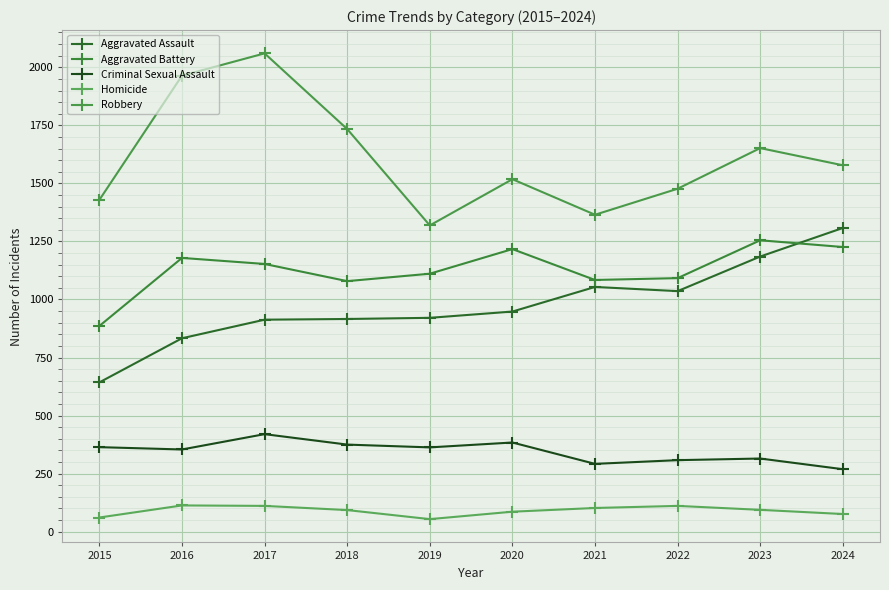

The value of Homicide at 2020 is 132. True or false?

False